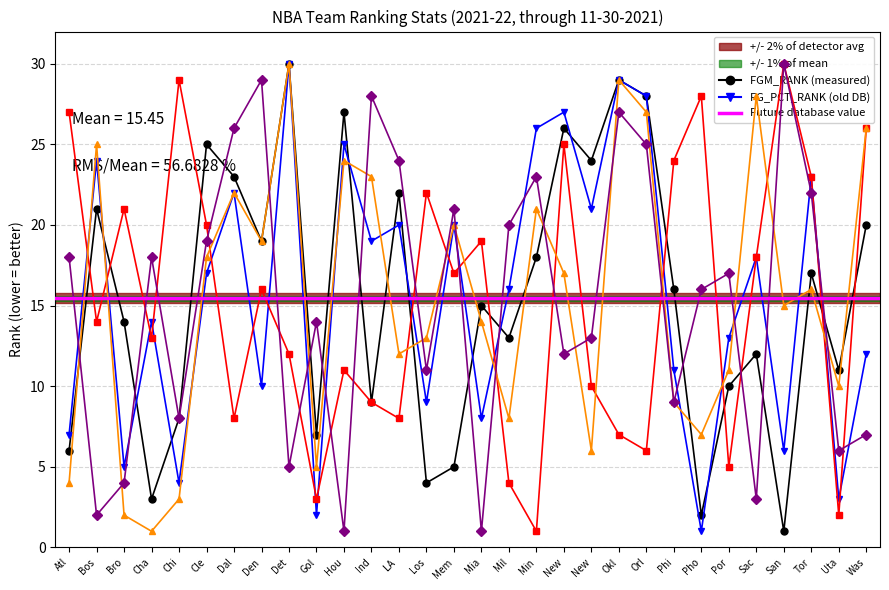

What is the value of the FG_PCT_RANK point at the 18th from the left?

26